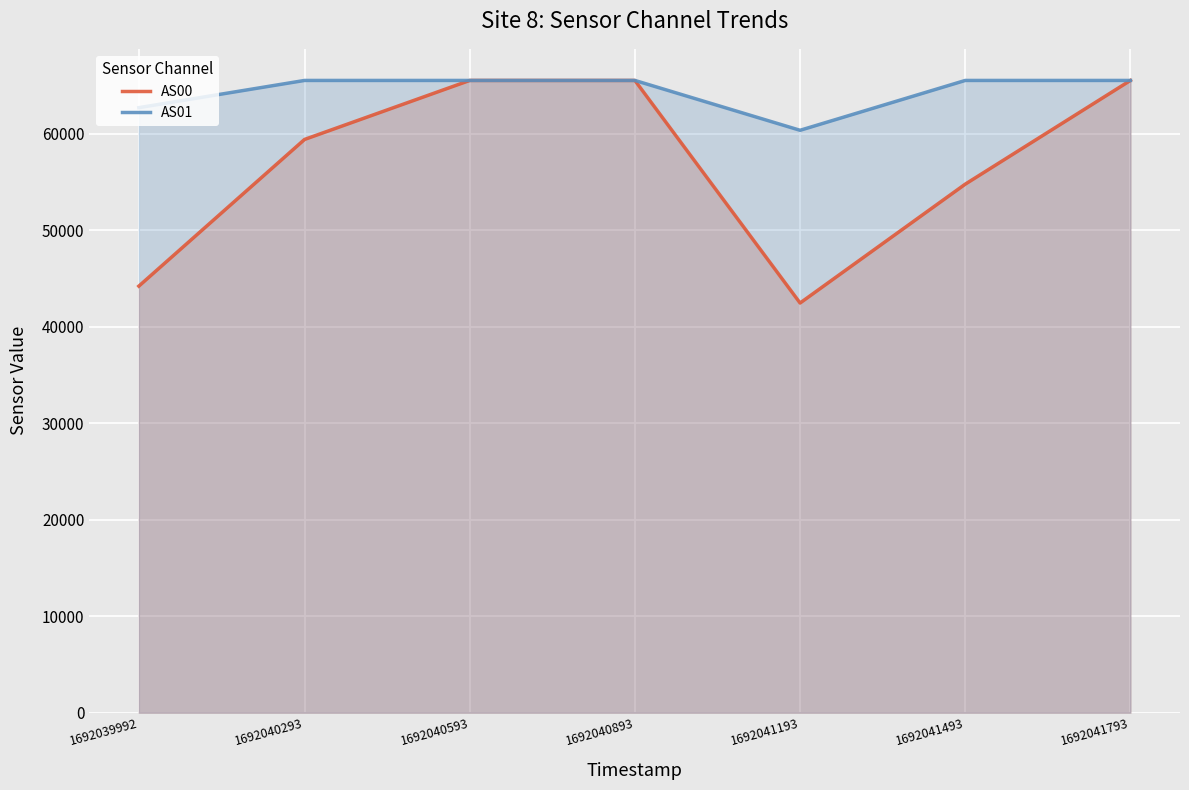

Which series has the largest range (max minus min)?

AS00